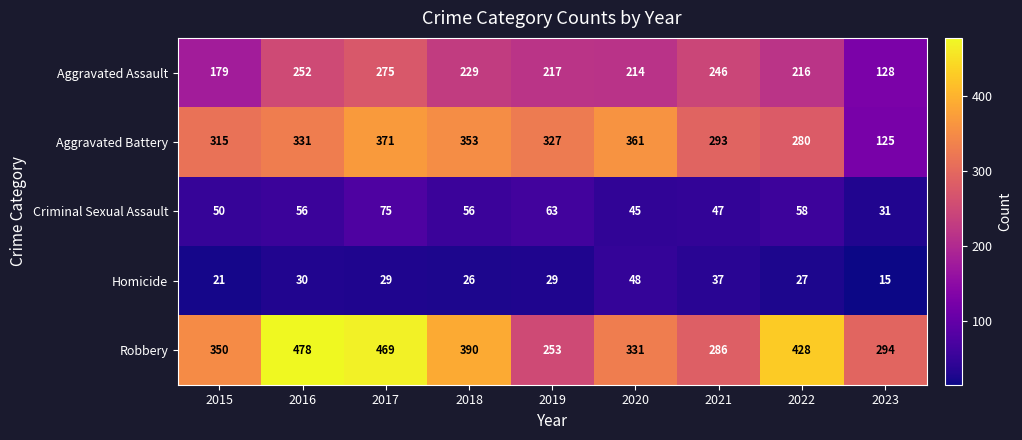

List the series in order of their peak value, highest first.

Robbery, Aggravated Battery, Aggravated Assault, Criminal Sexual Assault, Homicide